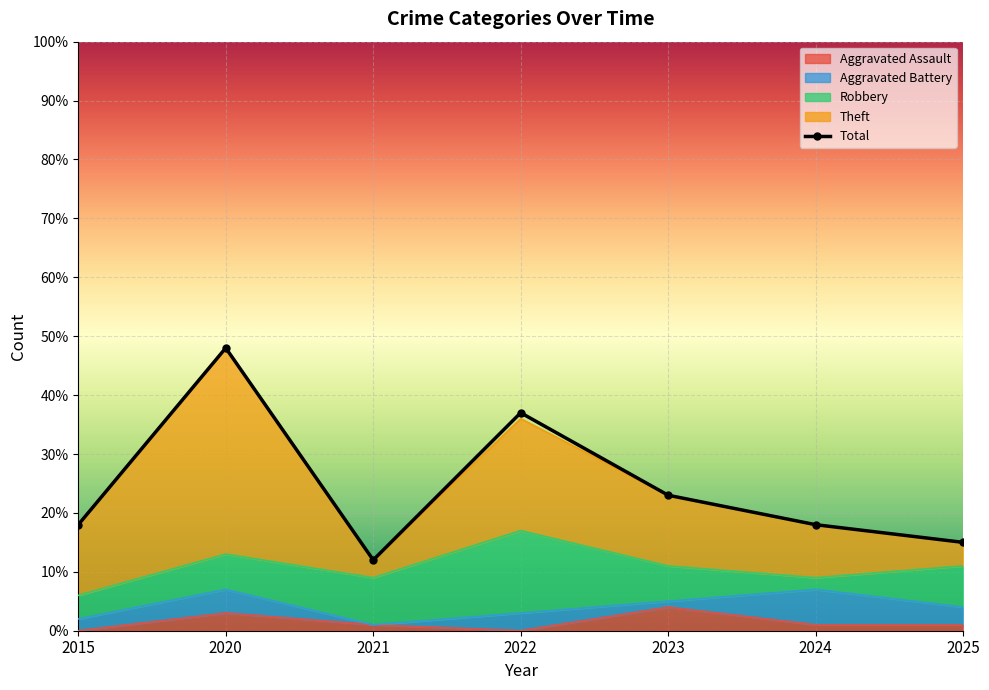

Which series changed the most between 2022 and 2024?

Total